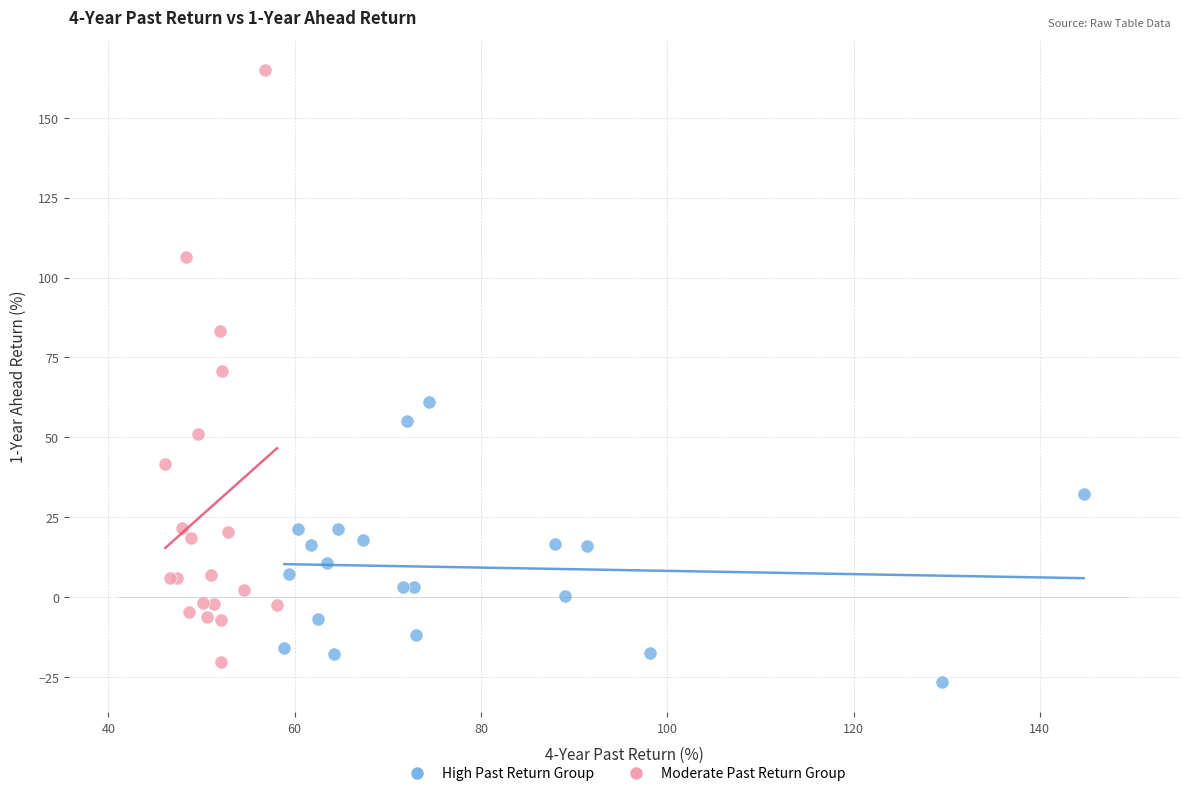

Which series has the widest spread of Y values?

Moderate Past Return Group